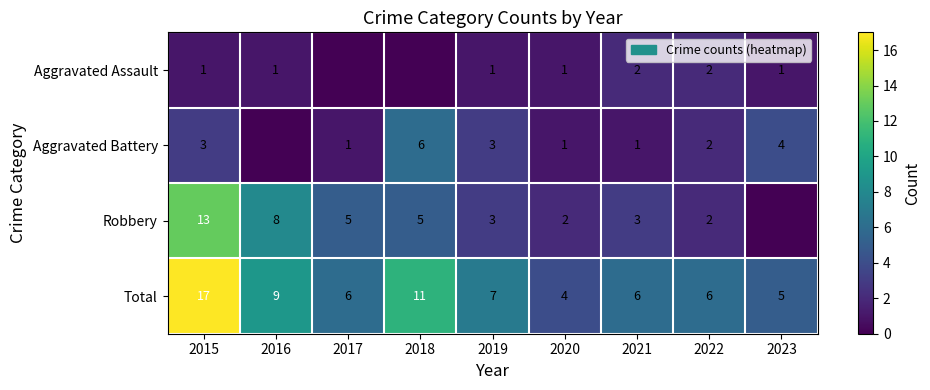

Is the value of Robbery at 2017 greater than the value of Aggravated Battery at 2017?

Yes